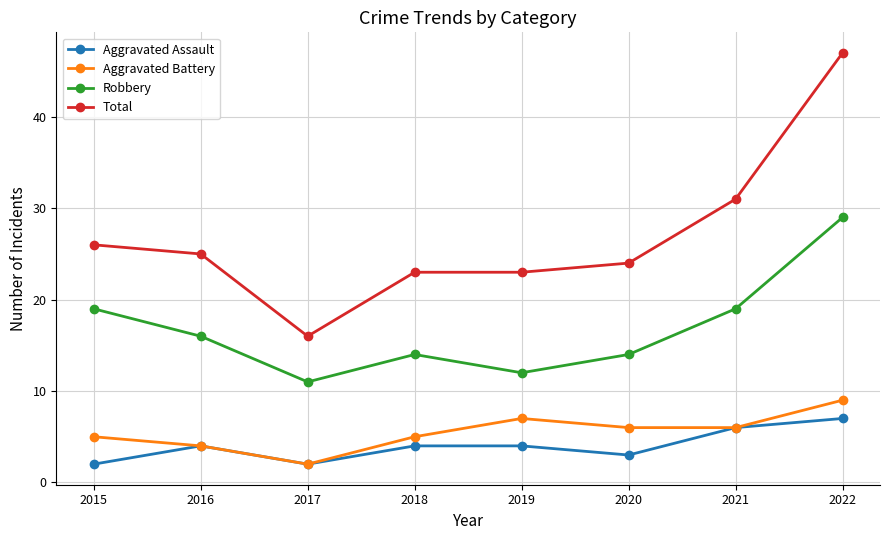

What is the average value of the Robbery series?

17